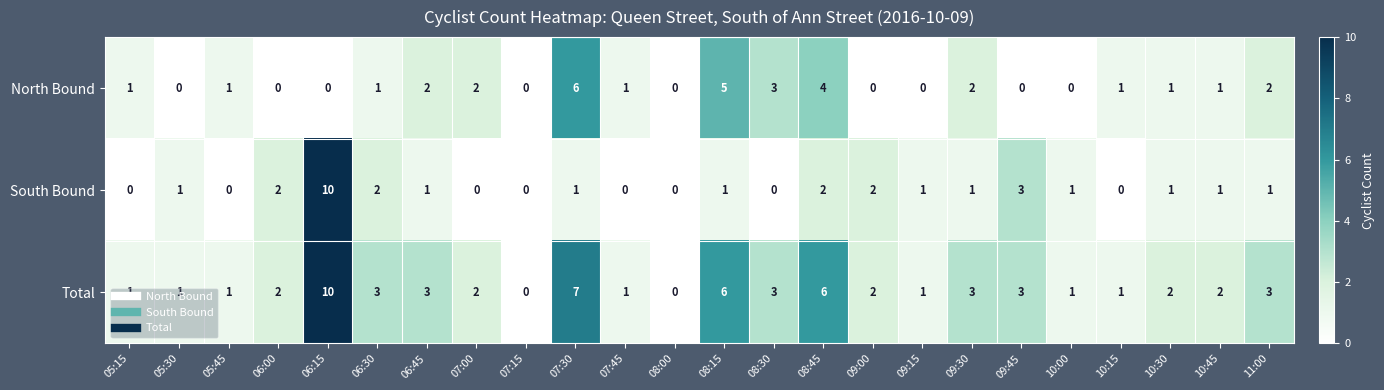

Is it true that Total equals 1 at 10:00?

True